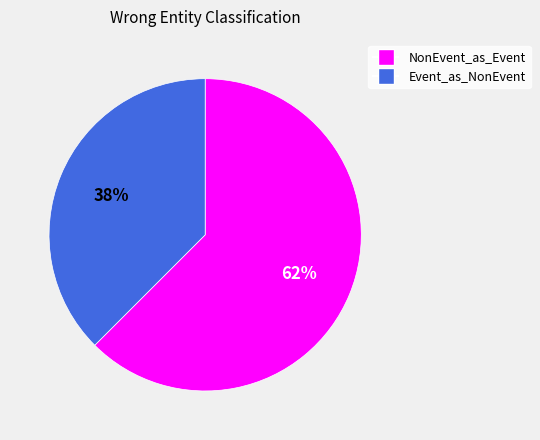

To the nearest percent, what is the average slice percentage?

50%